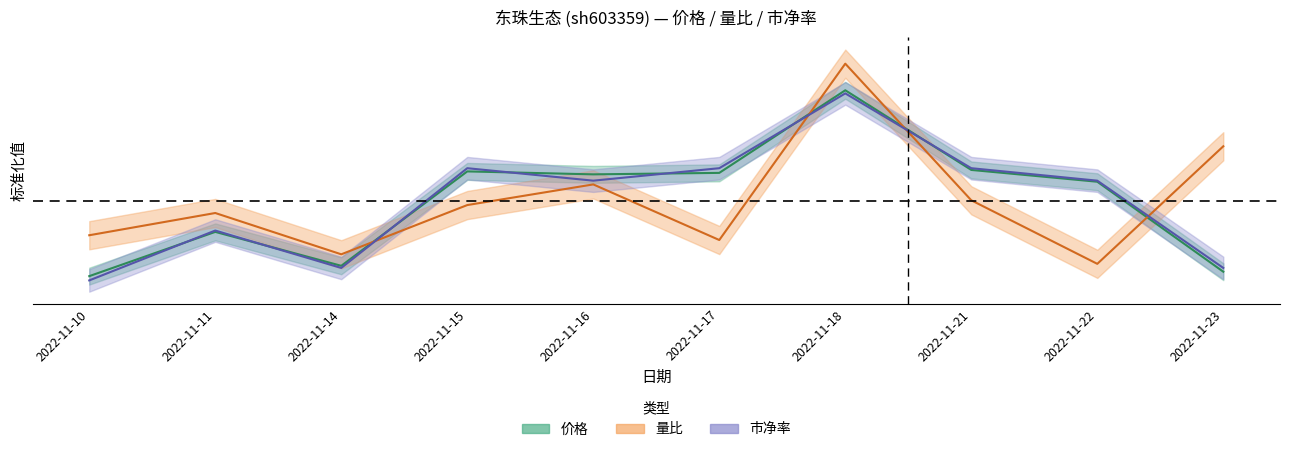

Is it true that 价格 equals 0.9 at 2022-11-15?

False